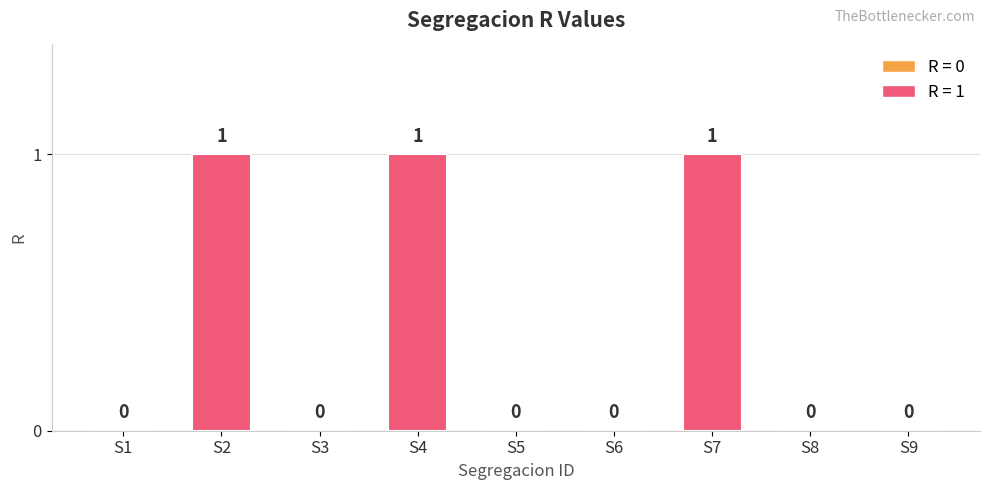

What is the sum of all values?

3